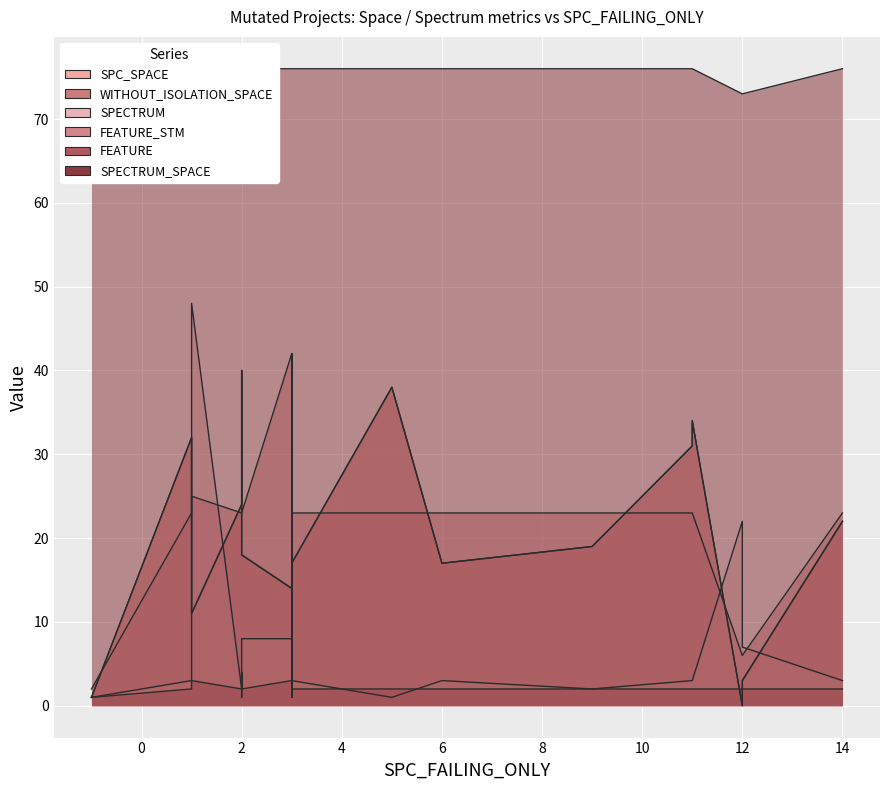

Which series ends up on top after the final intersection of FEATURE and WITHOUT_ISOLATION_SPACE?

WITHOUT_ISOLATION_SPACE